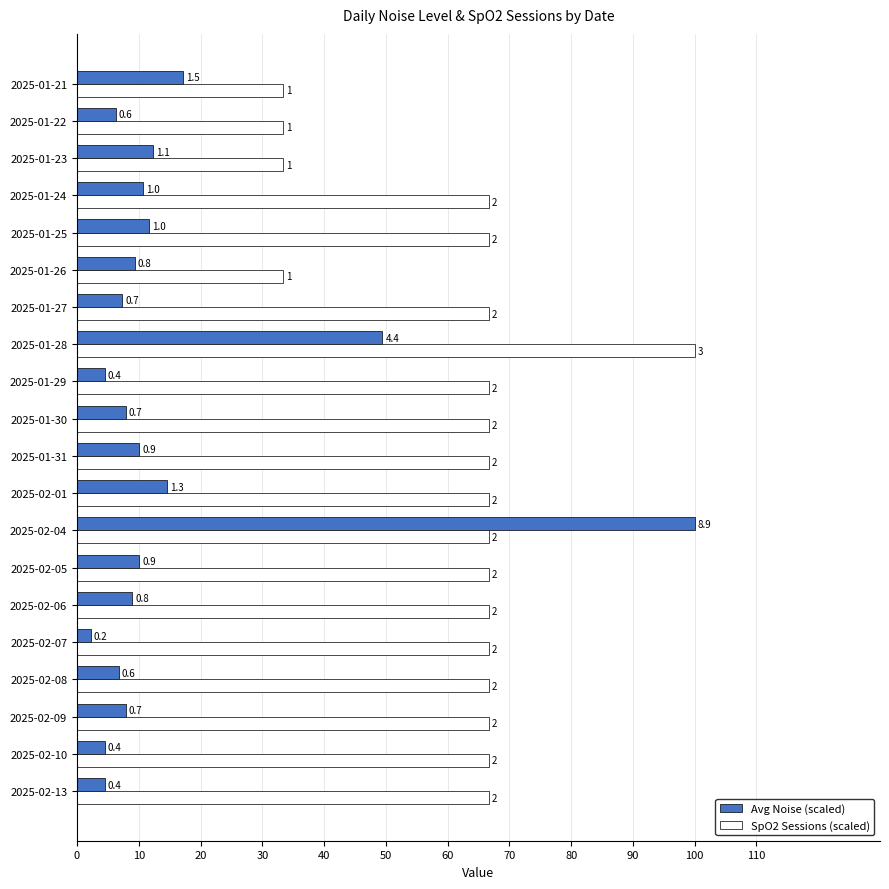

Reading left to right, what are all the values shown in this chart?

Avg Noise: 4.5	4.5	7.9	6.7	2.2	9.0	10.1	100.0	14.6	10.1	7.9	4.5	49.4	7.3	9.4	11.6	10.8	12.2	6.2	17.1
SpO2 Sessions: 66.7	66.7	66.7	66.7	66.7	66.7	66.7	66.7	66.7	66.7	66.7	66.7	100.0	66.7	33.3	66.7	66.7	33.3	33.3	33.3